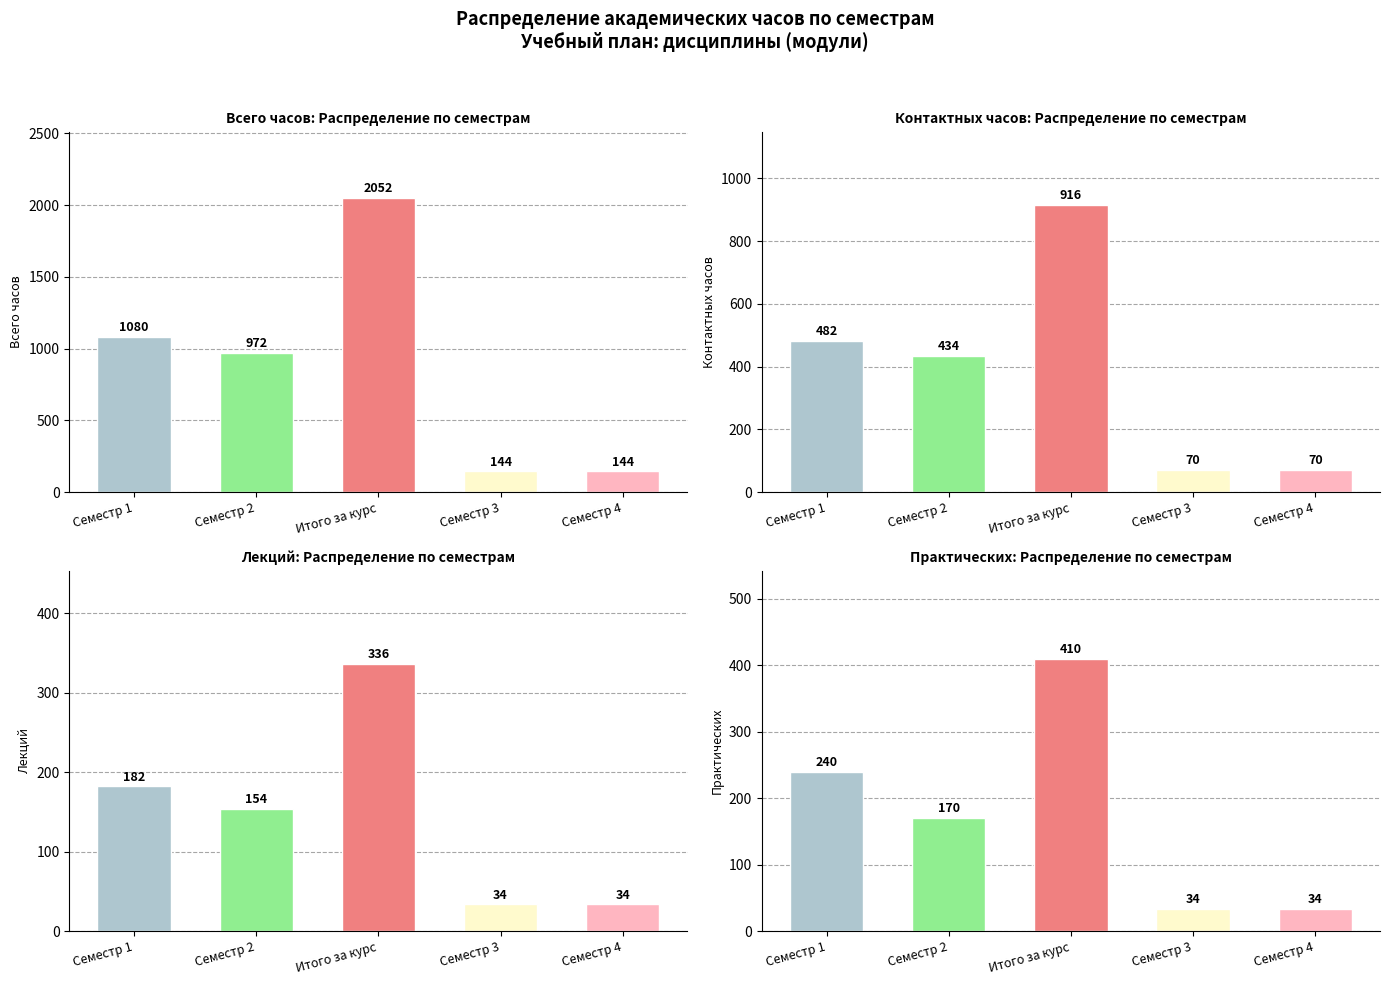

What is the average value of the Всего часов series?

878